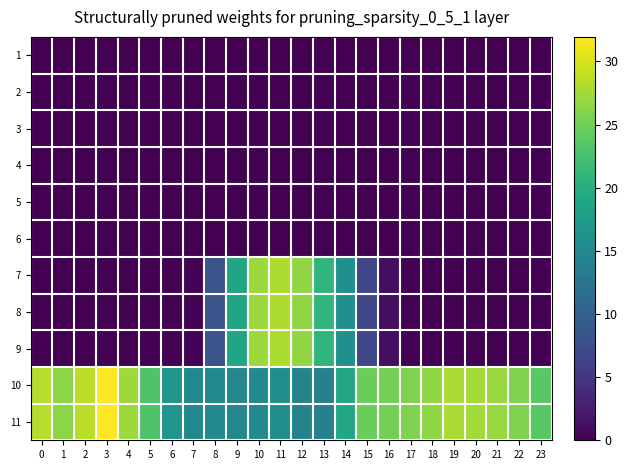

Reading right to left, extract all data points from this chart.

1: 23=0.0	22=0.0	21=0.0	20=0.0	19=0.0	18=0.0	17=0.0	16=0.0	15=0.0	14=0.0	13=0.0	12=0.0	11=0.0	10=0.0	9=0.0	8=0.0	7=0.0	6=0.0	5=0.0	4=0.0	3=0.0	2=0.0	1=0.0	0=0.0
2: 23=0.0	22=0.0	21=0.0	20=0.0	19=0.0	18=0.0	17=0.0	16=0.0	15=0.0	14=0.0	13=0.0	12=0.0	11=0.0	10=0.0	9=0.0	8=0.0	7=0.0	6=0.0	5=0.0	4=0.0	3=0.0	2=0.0	1=0.0	0=0.0
3: 23=0.0	22=0.0	21=0.0	20=0.0	19=0.0	18=0.0	17=0.0	16=0.0	15=0.0	14=0.0	13=0.0	12=0.0	11=0.0	10=0.0	9=0.0	8=0.0	7=0.0	6=0.0	5=0.0	4=0.0	3=0.0	2=0.0	1=0.0	0=0.0
4: 23=0.0	22=0.0	21=0.0	20=0.0	19=0.0	18=0.0	17=0.0	16=0.0	15=0.0	14=0.0	13=0.0	12=0.0	11=0.0	10=0.0	9=0.0	8=0.0	7=0.0	6=0.0	5=0.0	4=0.0	3=0.0	2=0.0	1=0.0	0=0.0
5: 23=0.0	22=0.0	21=0.0	20=0.0	19=0.0	18=0.0	17=0.0	16=0.0	15=0.0	14=0.0	13=0.0	12=0.0	11=0.0	10=0.0	9=0.0	8=0.0	7=0.0	6=0.0	5=0.0	4=0.0	3=0.0	2=0.0	1=0.0	0=0.0
6: 23=0.0	22=0.0	21=0.0	20=0.0	19=0.0	18=0.0	17=0.0	16=0.0	15=0.0	14=0.0	13=0.0	12=0.0	11=0.0	10=0.0	9=0.0	8=0.0	7=0.0	6=0.0	5=0.0	4=0.0	3=0.0	2=0.0	1=0.0	0=0.0
7: 23=0.0	22=0.0	21=0.0	20=0.0	19=0.0	18=0.0	17=0.0	16=1.2	15=6.8	14=16.1	13=20.9	12=26.6	11=28.1	10=27.3	9=18.9	8=8.1	7=0.4	6=0.0	5=0.0	4=0.0	3=0.0	2=0.0	1=0.0	0=0.0
8: 23=0.0	22=0.0	21=0.0	20=0.0	19=0.0	18=0.0	17=0.0	16=1.2	15=6.8	14=16.1	13=20.9	12=26.6	11=28.1	10=27.3	9=18.9	8=8.1	7=0.4	6=0.0	5=0.0	4=0.0	3=0.0	2=0.0	1=0.0	0=0.0
9: 23=0.0	22=0.0	21=0.0	20=0.0	19=0.0	18=0.0	17=0.0	16=1.2	15=6.8	14=16.1	13=20.9	12=26.6	11=28.1	10=27.3	9=18.9	8=8.1	7=0.4	6=0.0	5=0.0	4=0.0	3=0.0	2=0.0	1=0.0	0=0.0
10: 23=23.8	22=25.8	21=27.0	20=27.6	19=27.9	18=26.5	17=25.8	16=25.3	15=24.8	14=19.0	13=13.9	12=14.4	11=15.8	10=15.0	9=14.8	8=15.2	7=14.9	6=16.7	5=23.2	4=27.3	3=31.9	2=28.6	1=26.4	0=28.4
11: 23=23.8	22=25.8	21=27.0	20=27.6	19=27.9	18=26.5	17=25.8	16=25.3	15=24.8	14=19.0	13=13.9	12=14.4	11=15.8	10=15.0	9=14.8	8=15.2	7=14.9	6=16.7	5=23.2	4=27.3	3=31.9	2=28.6	1=26.4	0=28.4